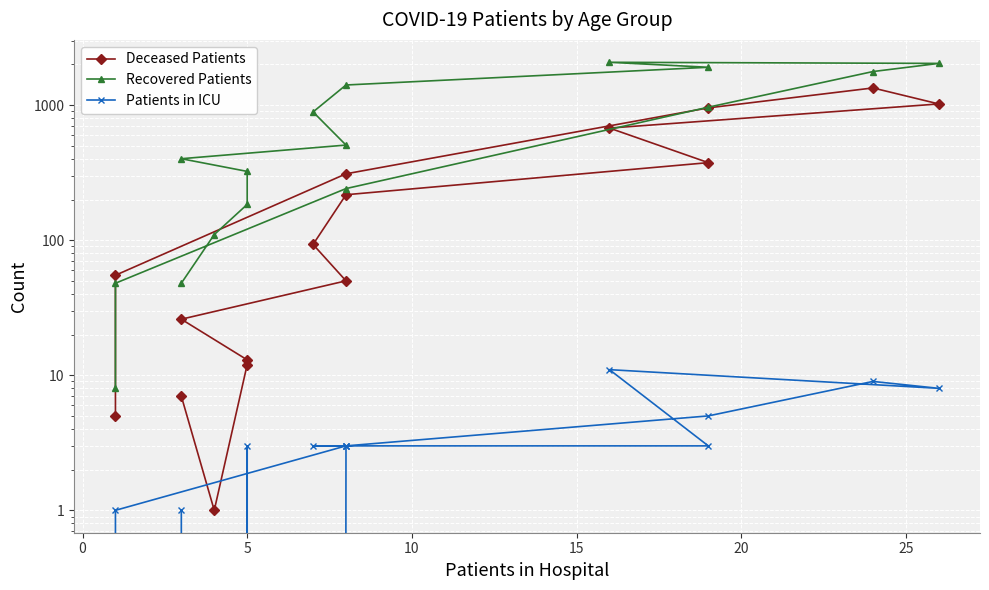

How many lines are shown in the chart?

3